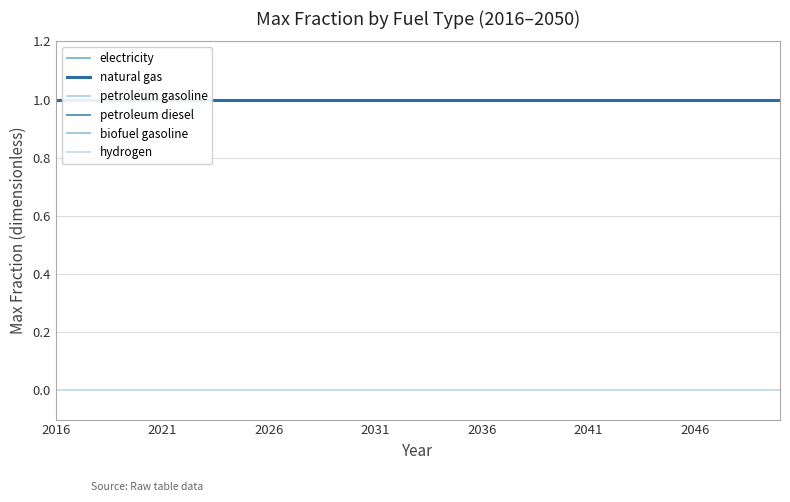

Is this an area chart (filled region under the line)?

No